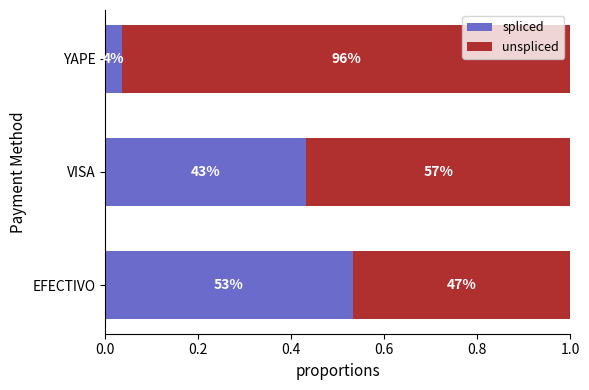

List the series in order of their peak value, highest first.

unspliced, spliced